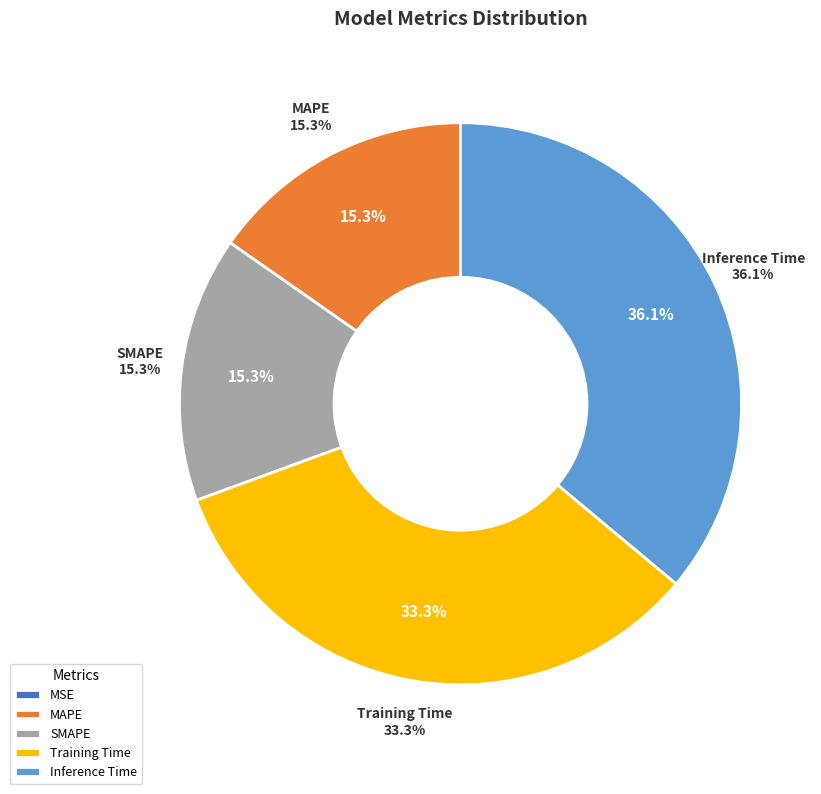

How many slices are in this pie chart?

5